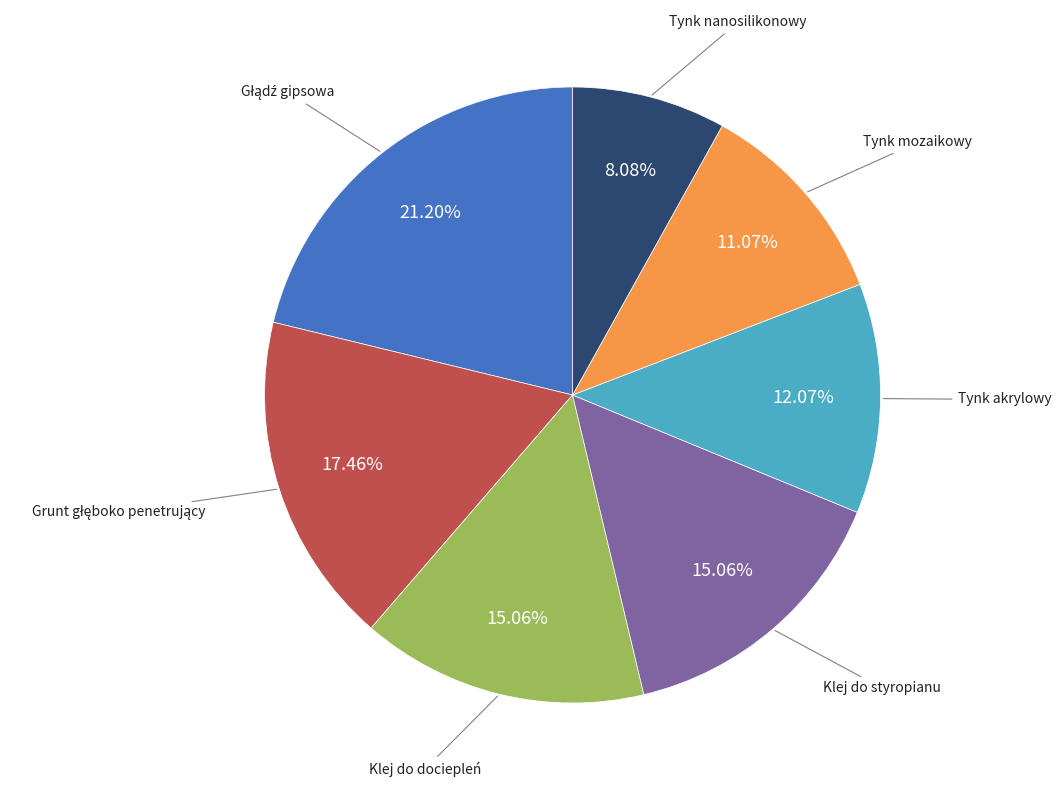

Does any single category account for the majority?

No